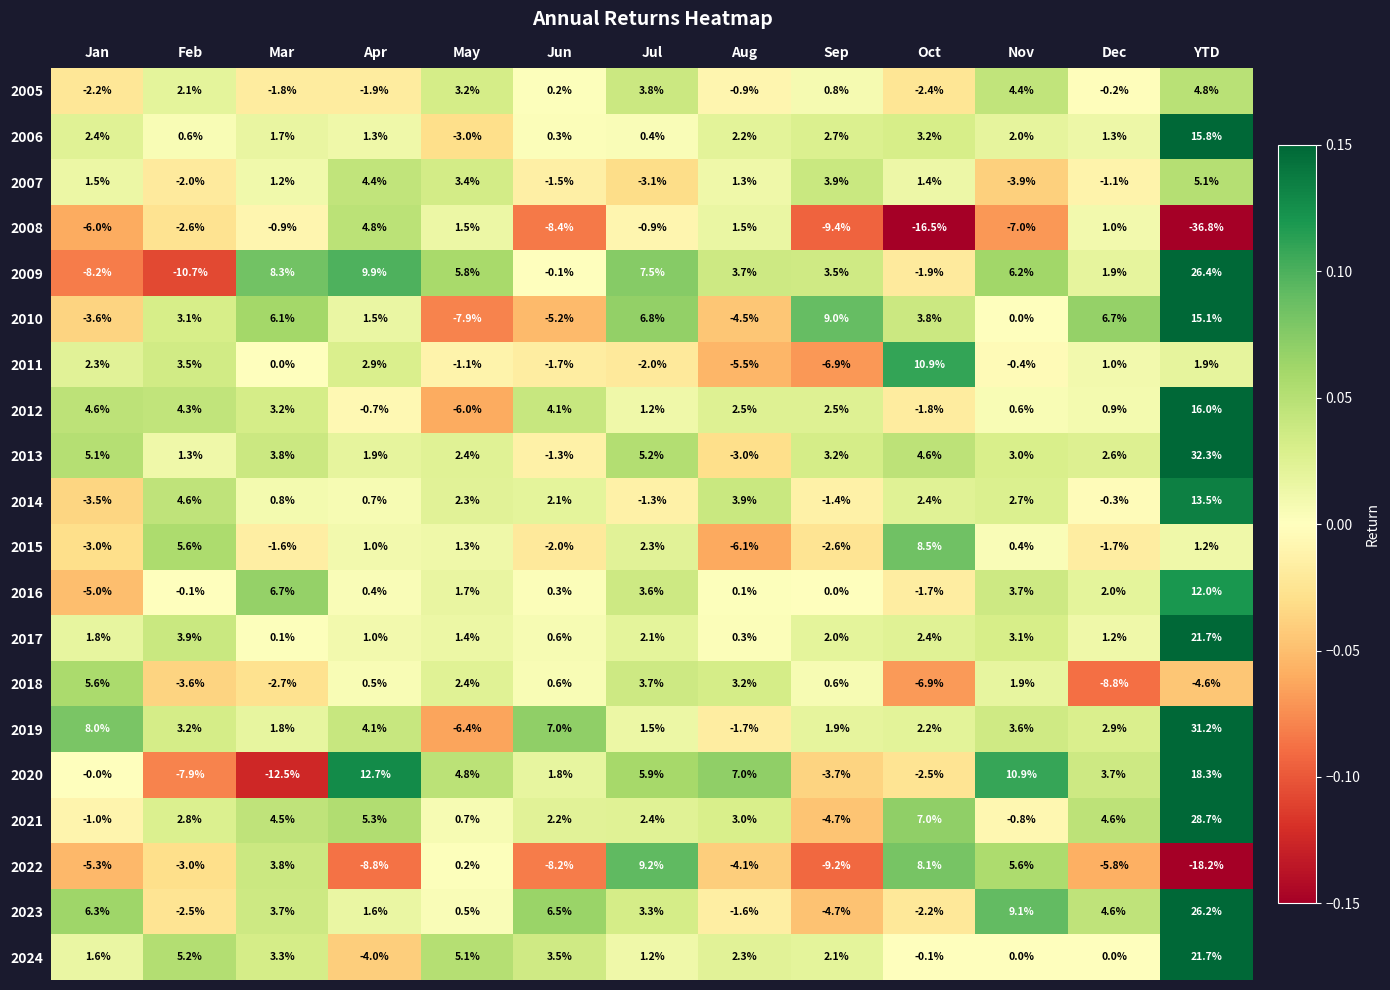

Is it true that 2006 equals 0.3 at Jun?

True